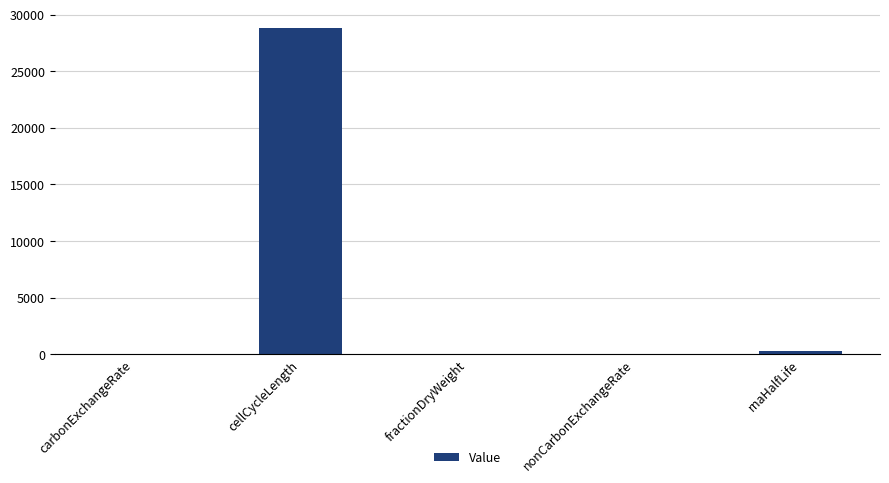

What is the greatest value displayed?

28800.0